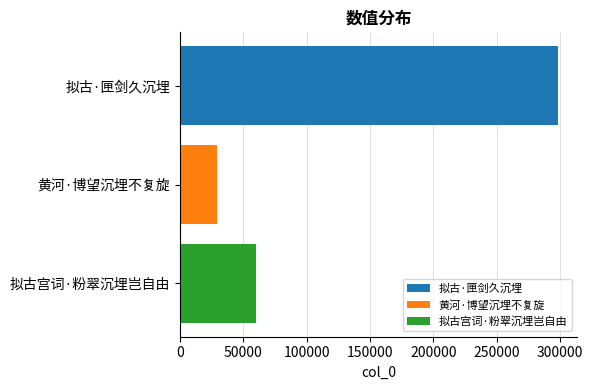

What is the difference between the highest and lowest values at 黄河·博望沉埋不复旋?

269411